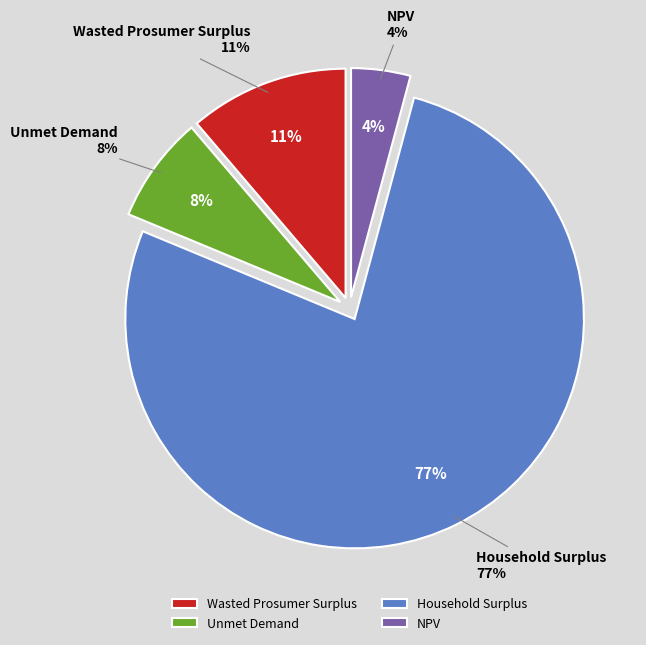

To the nearest percent, what is the combined percentage of Wasted Prosumer Surplus and Household Surplus?

88%